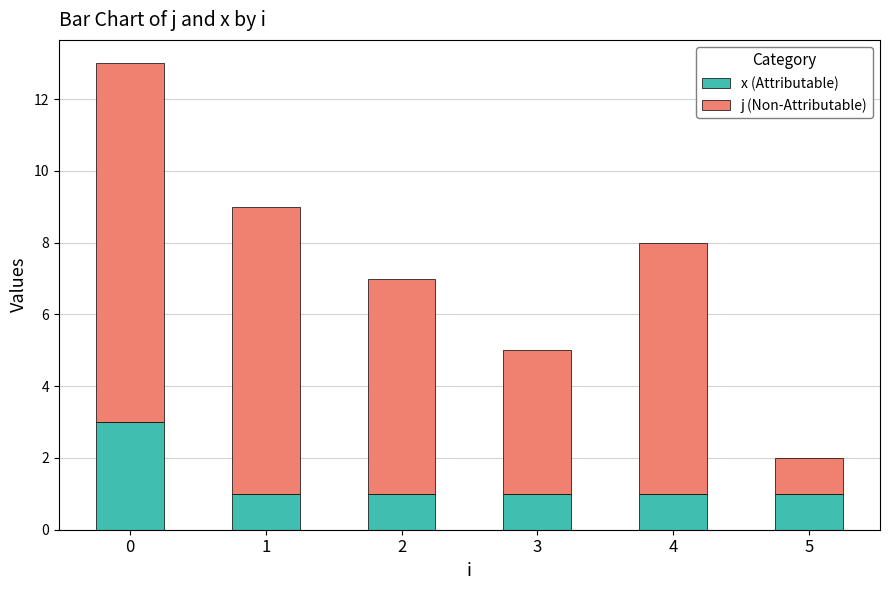

The x (Attributable) series shows 1 at 1. True or false?

True